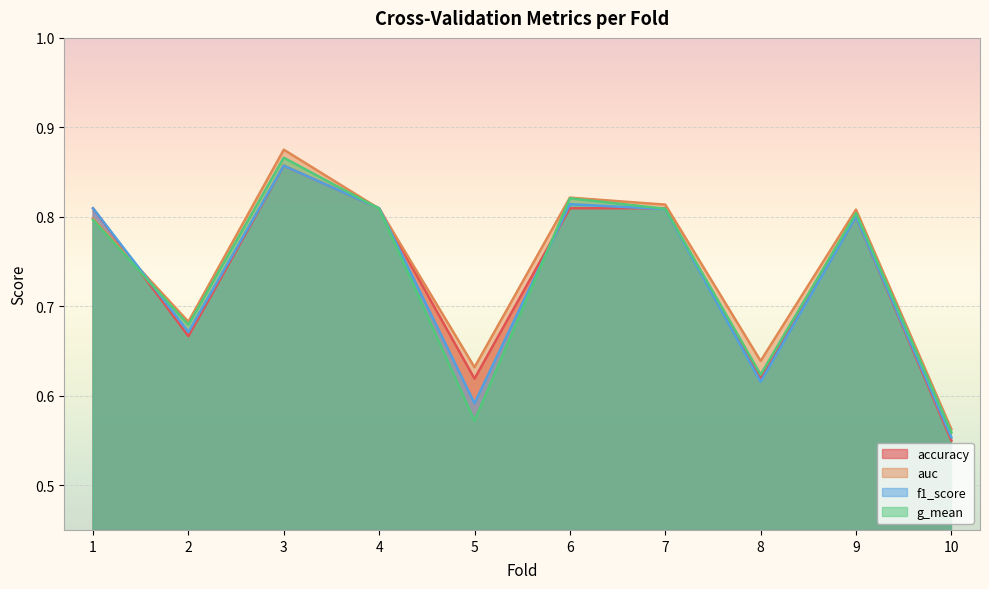

What is the difference between the maximum and second lowest values in the g_mean series?

0.3